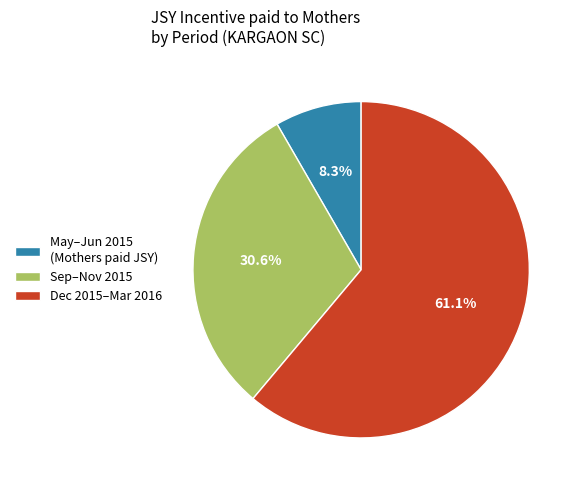

Which has a higher value, Sep–Nov 2015 or May–Jun 2015 (Mothers paid JSY)?

Sep–Nov 2015